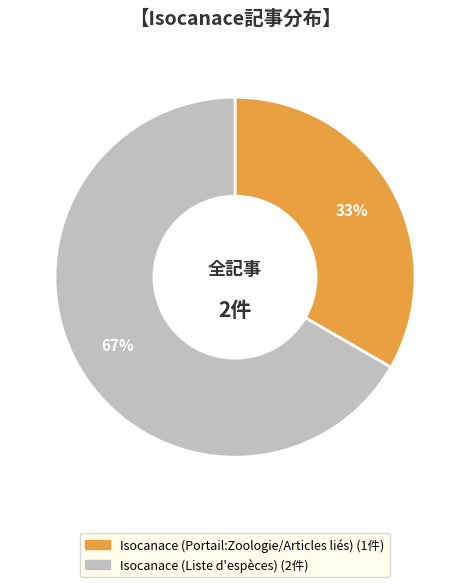

The Isocanace (Portail:Zoologie/Articles liés) slice represents 11% of the pie. True or false?

False